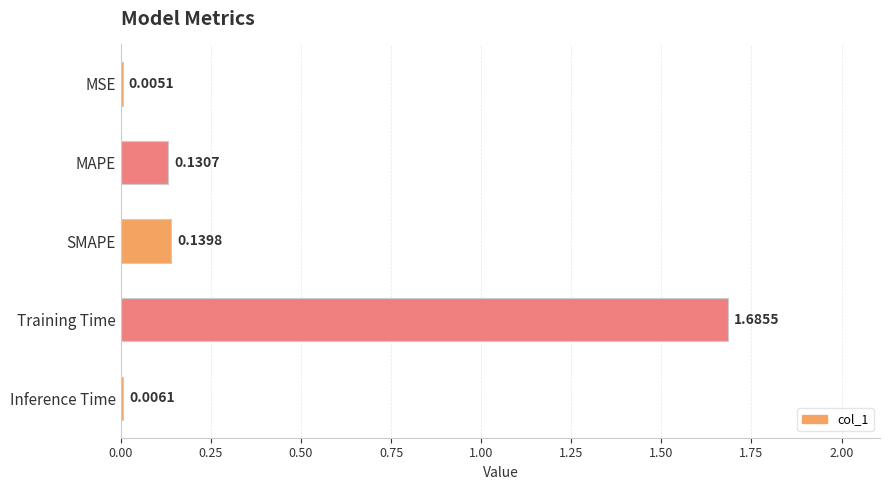

How many distinct data groups are displayed?

1